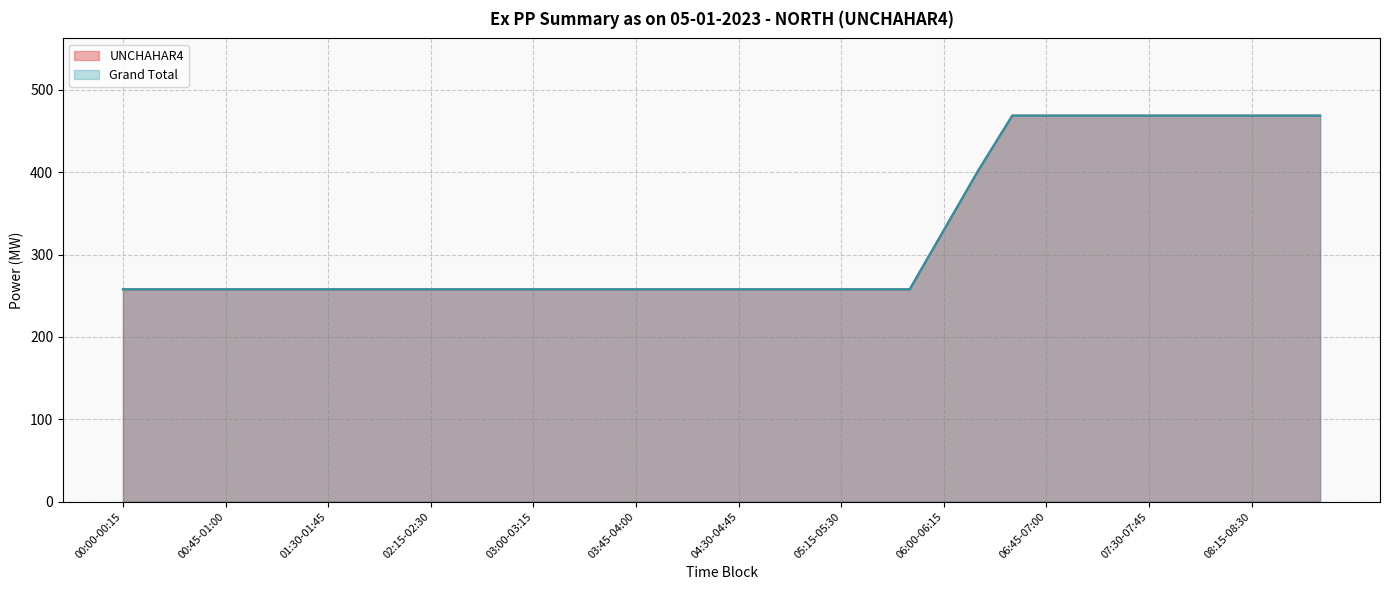

Where is UNCHAHAR4 nearest to the value 363?

06:00-06:15